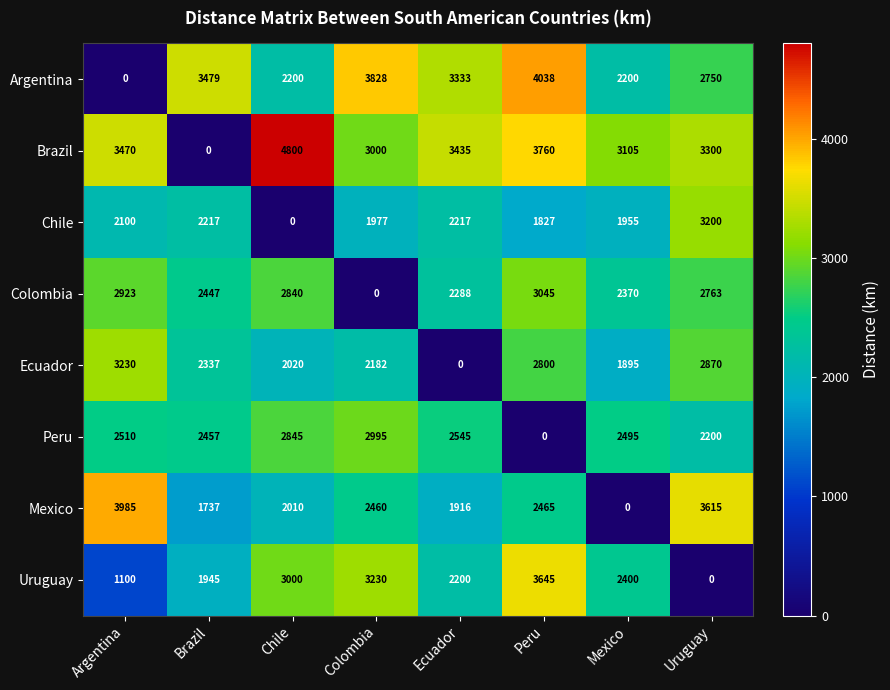

Which series has the widest spread of values?

Brazil